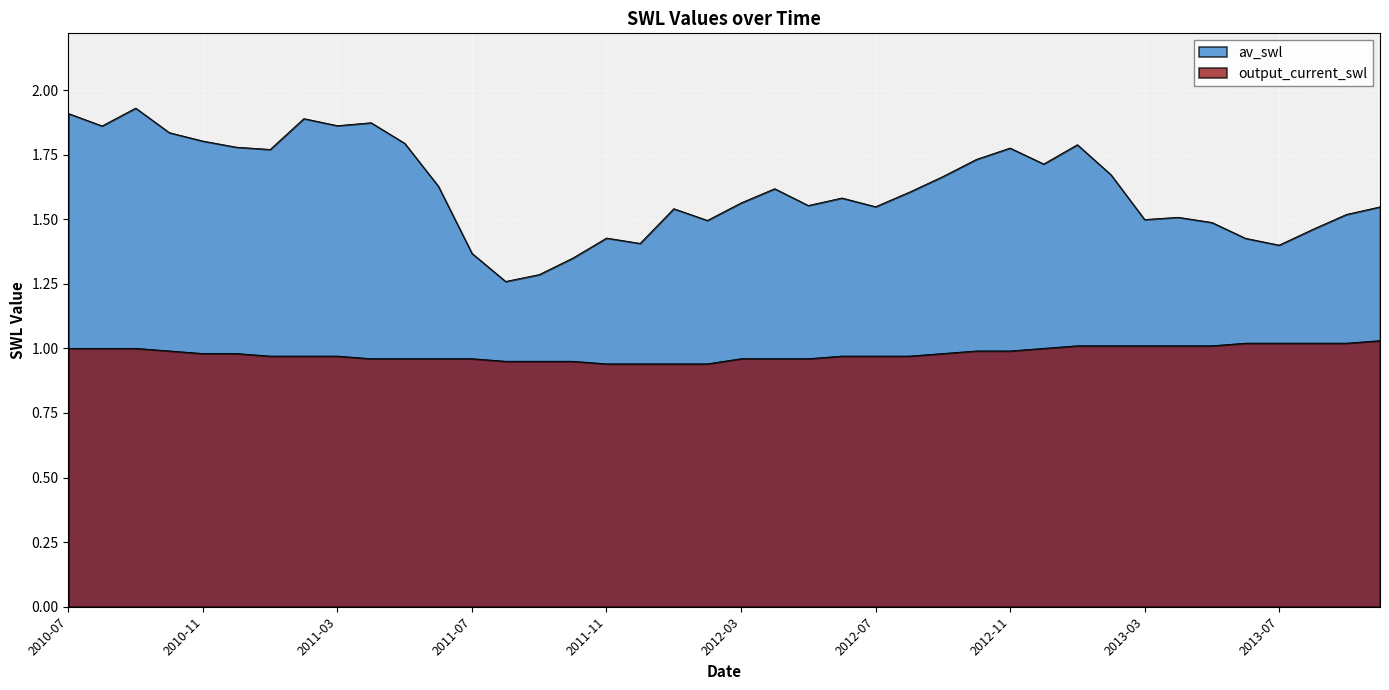

Which series changed the most between 2012-02 and 2013-04?

output_current_swl